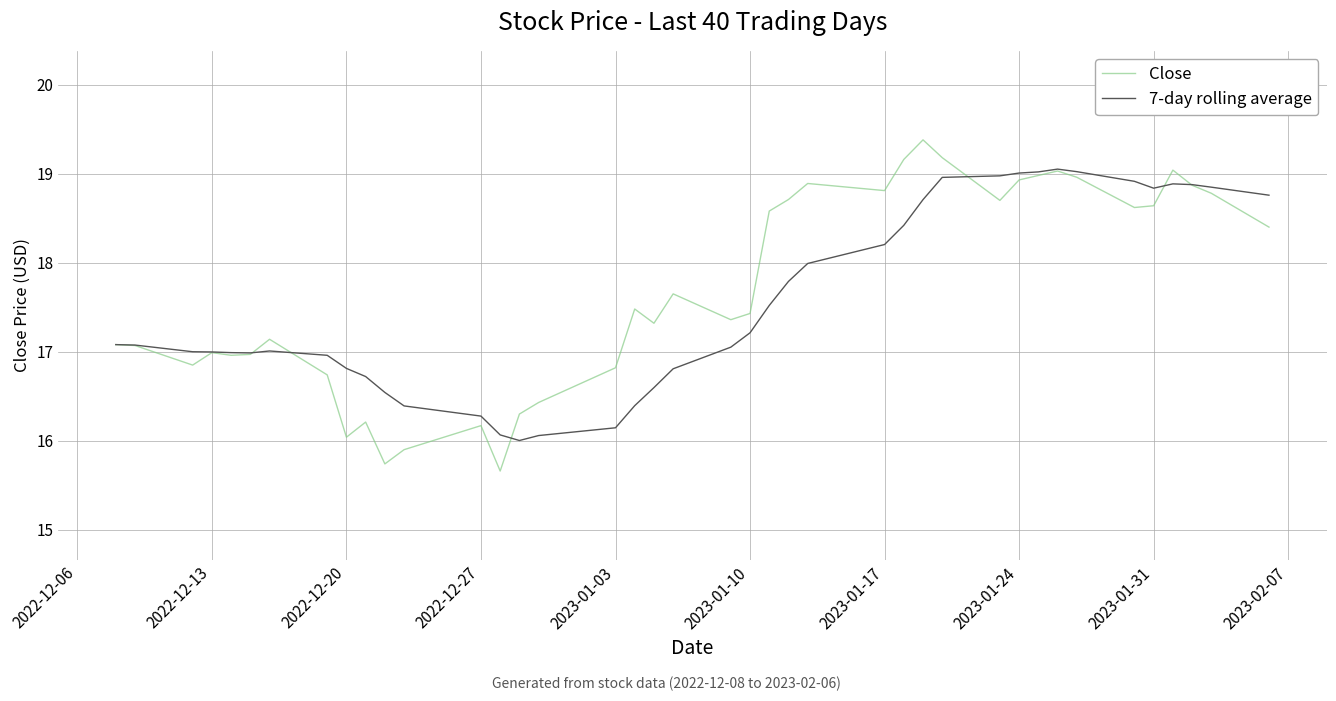

Does the chart display data point markers on the line(s)?

No